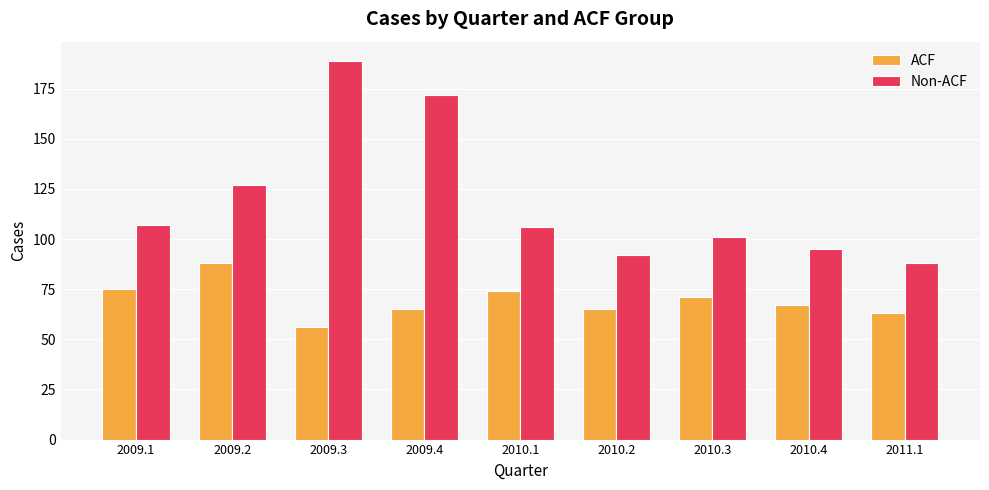

Rank the series at 2010.4 from highest to lowest value.

Non-ACF, ACF